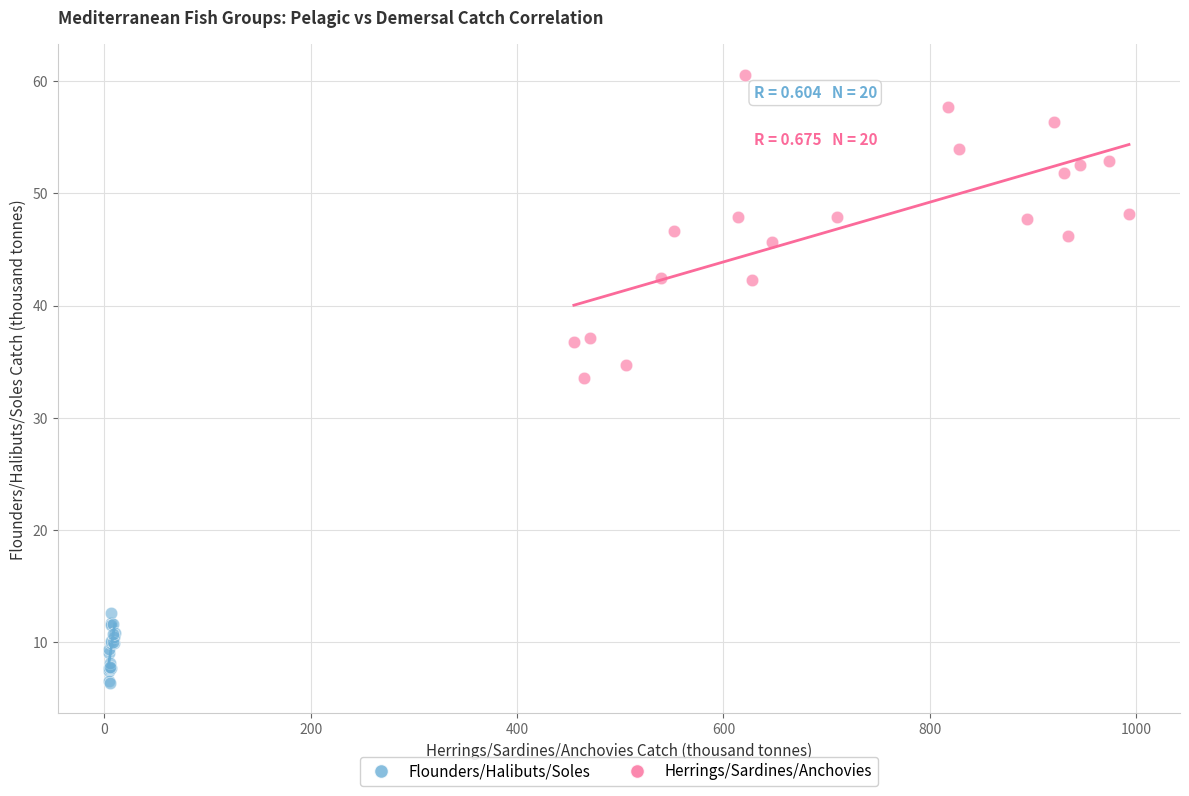

What are all the series names shown in the legend?

Flounders/Halibuts/Soles, Herrings/Sardines/Anchovies